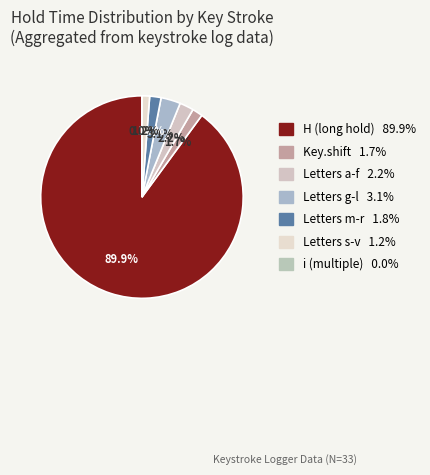

Do l and d together represent more than half of the pie?

No